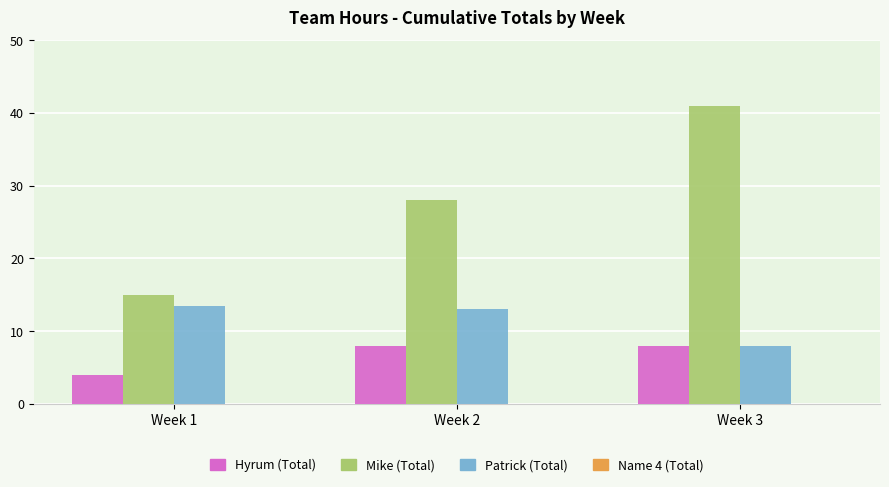

How many data points in Patrick (Total) are less than 13?

1